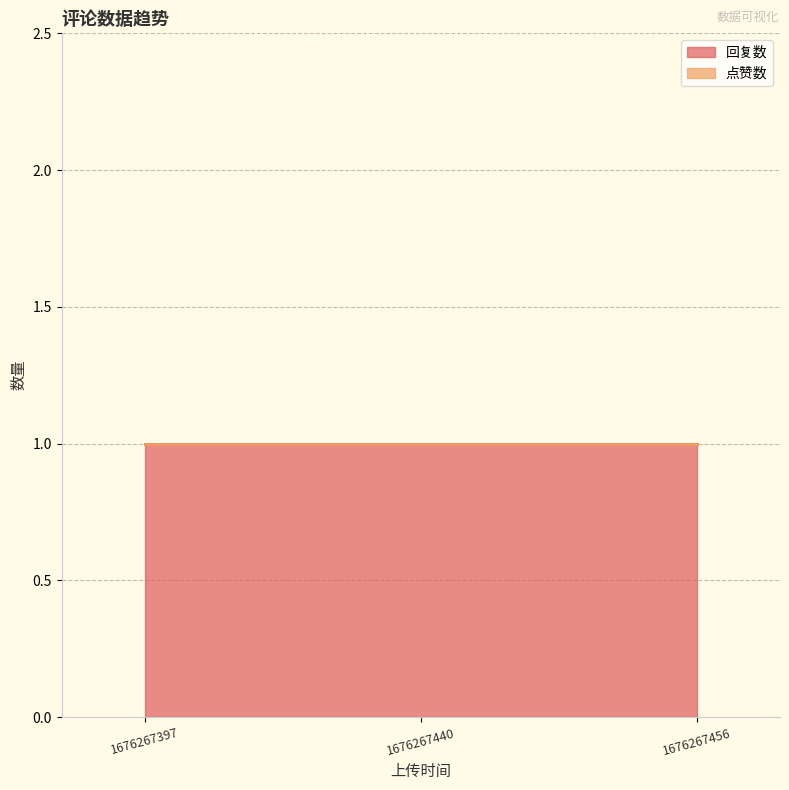

What is the spread (max minus min) of values at 1676267456?

1